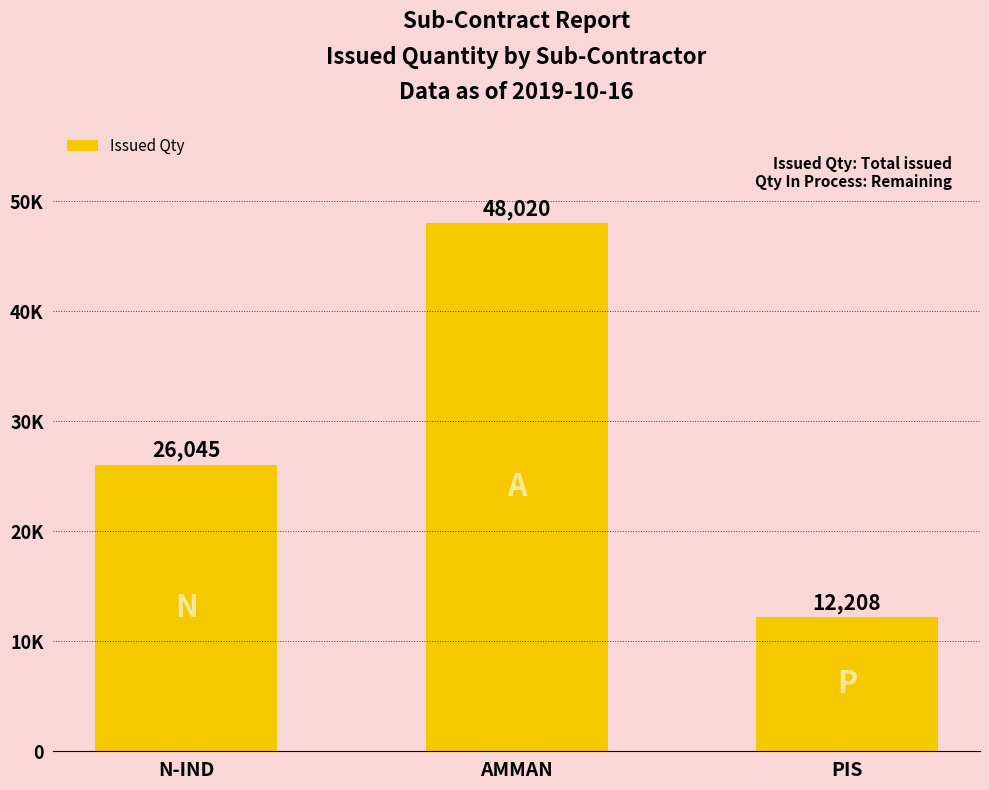

Does the chart contain any negative values?

No